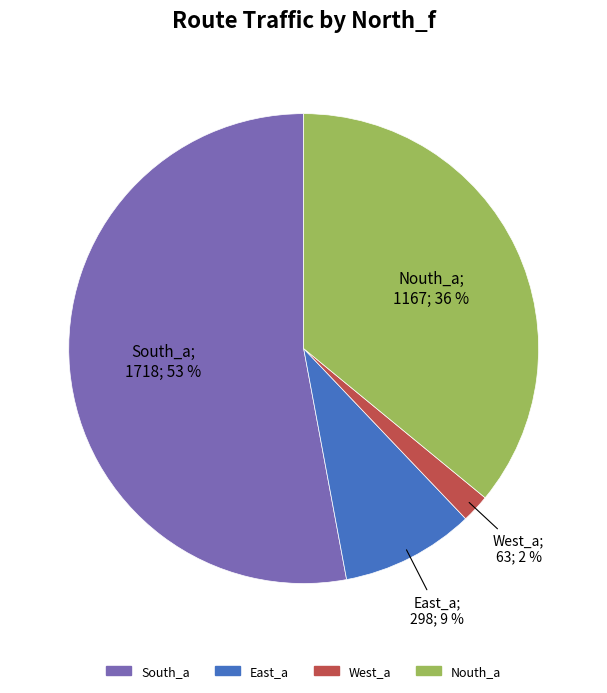

Is it true that East_a is 9% of the pie?

True